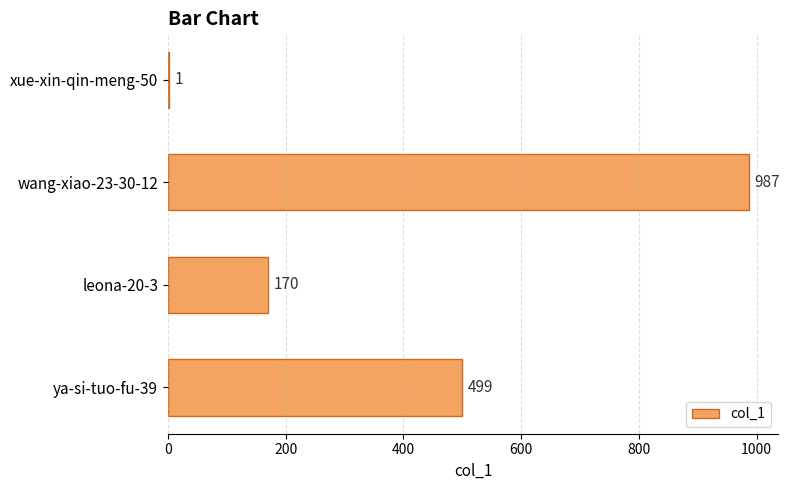

Are the bars horizontal?

Yes